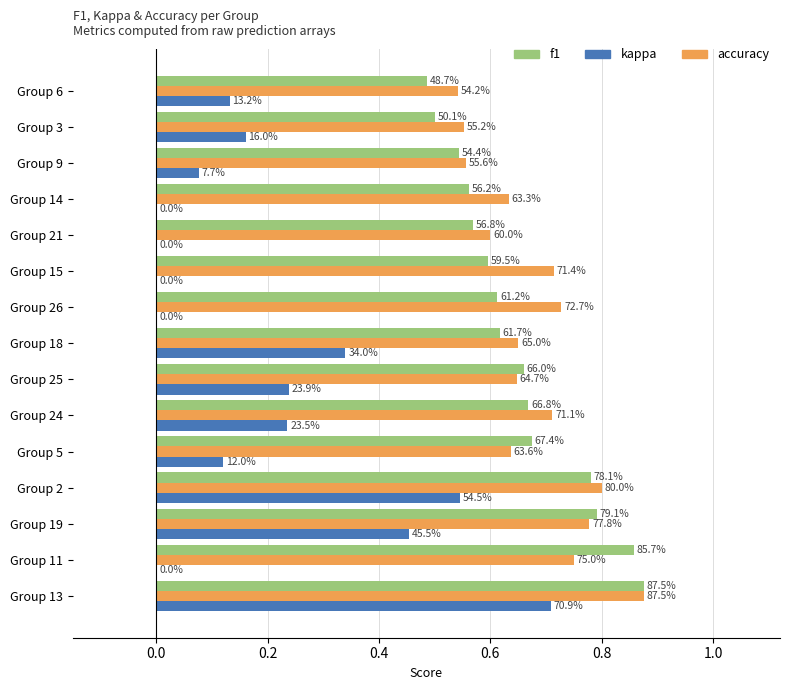

What are all the series names shown in the legend?

f1, kappa, accuracy